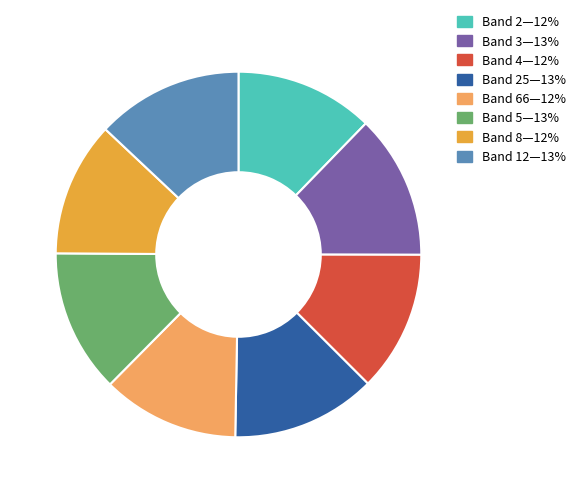

Is there any slice that represents more than half of the pie?

No